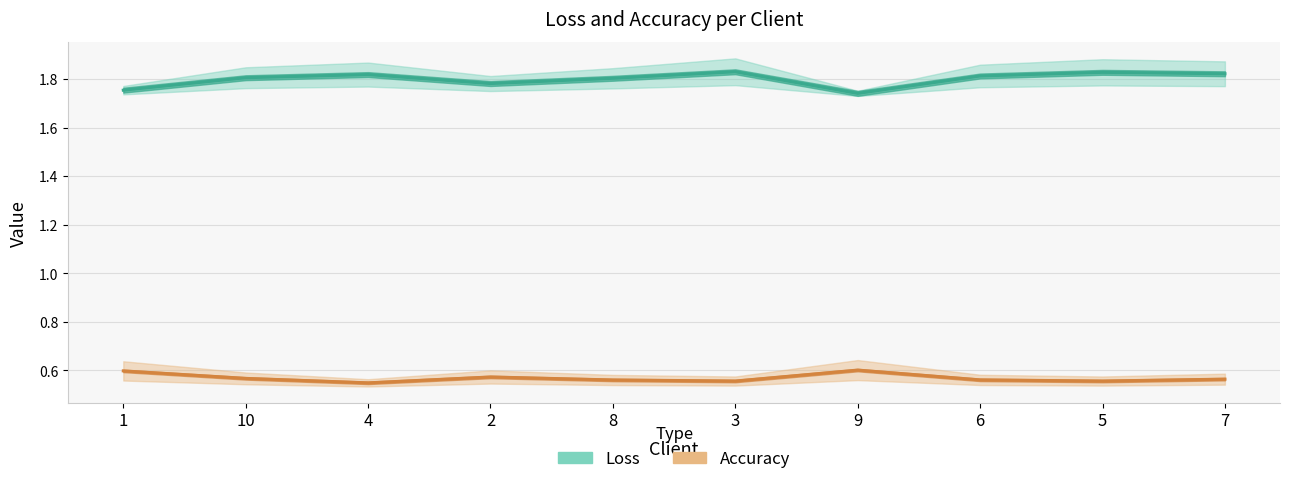

What is the value of the Loss point at the 3rd from the left?

1.8